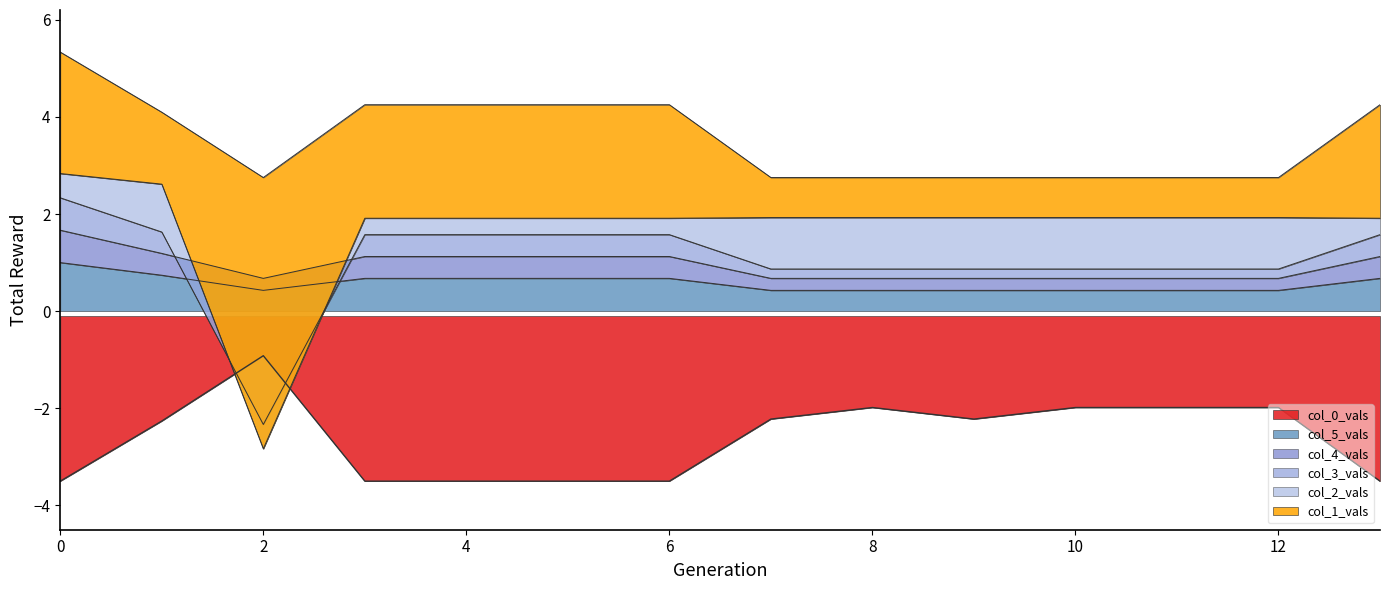

Where is the first local minimum for col_3_vals?

2.0